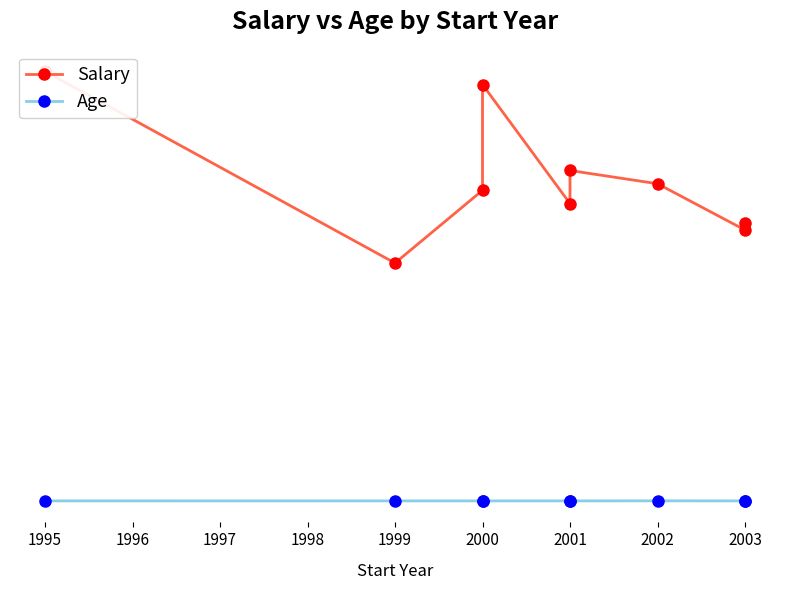

True or false: Salary has more than 0 interior local peaks.

True